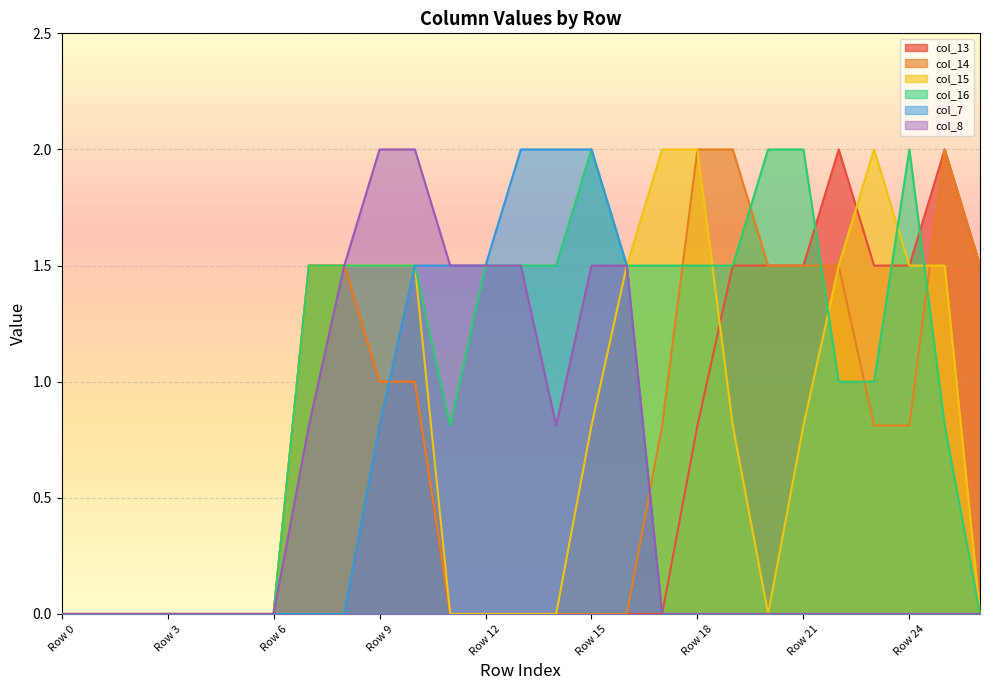

Which series has the largest total across all categories?

col_16